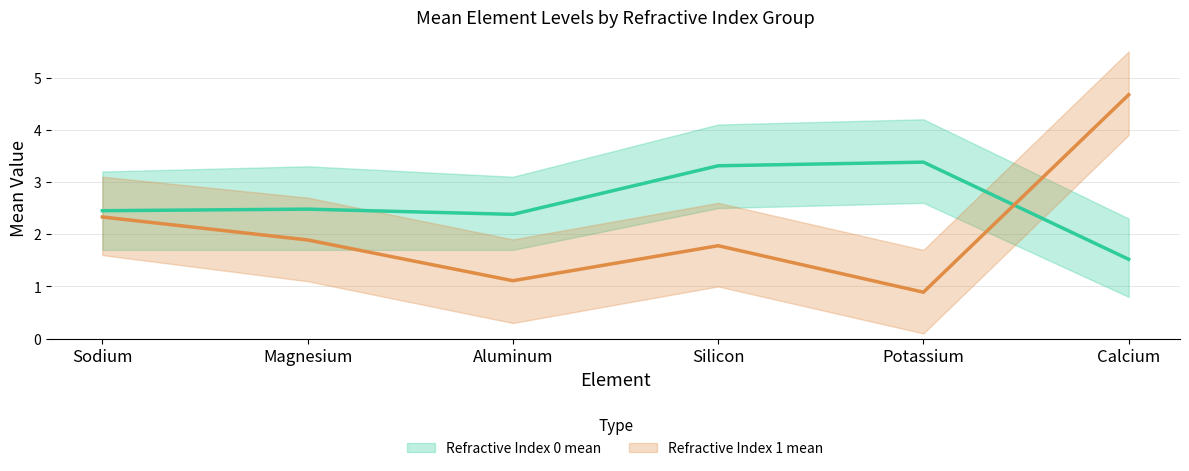

Reading left to right, transcribe all the data shown in this chart.

Refractive Index 0 mean: Sodium=2.5	Magnesium=2.5	Aluminum=2.4	Silicon=3.3	Potassium=3.4	Calcium=1.5
Refractive Index 1 mean: Sodium=2.3	Magnesium=1.9	Aluminum=1.1	Silicon=1.8	Potassium=0.9	Calcium=4.7